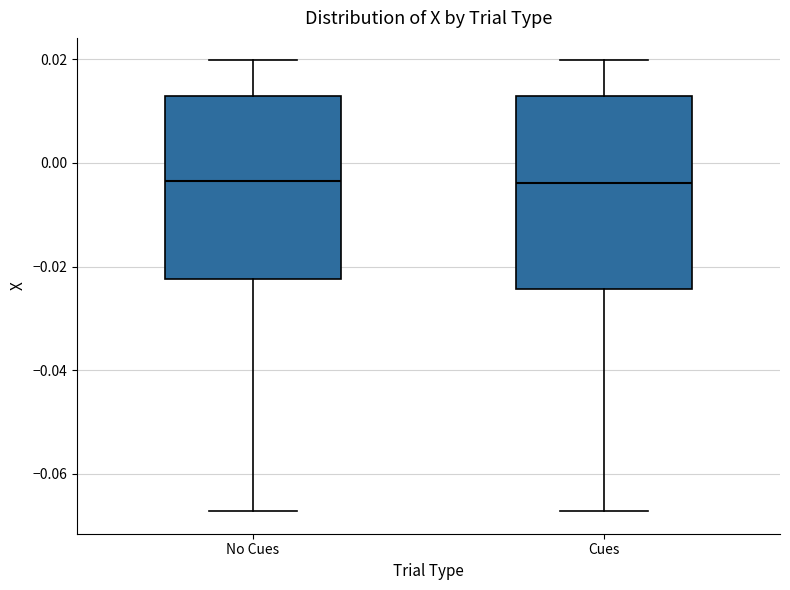

Where does the lower whisker of the box for No Cues end on the y-axis? The values are not printed on the chart, so give them approximately, as read against the axis.

-0.068